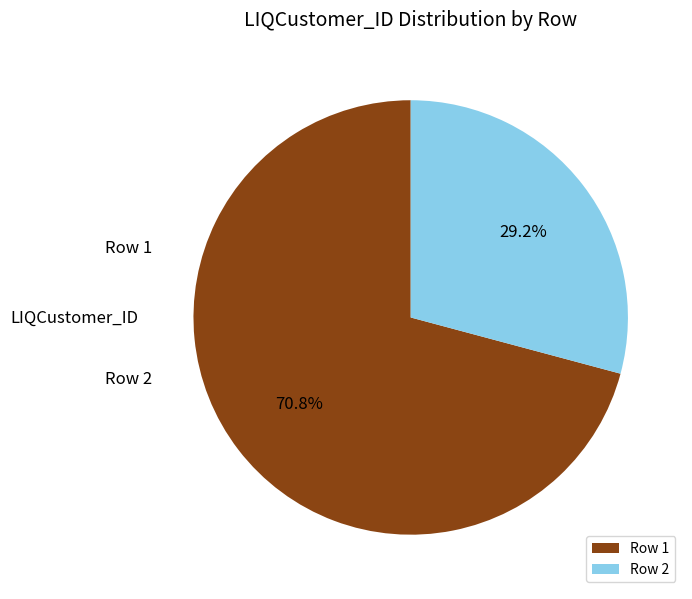

What is the change in value from Row 1 to Row 2?

-20